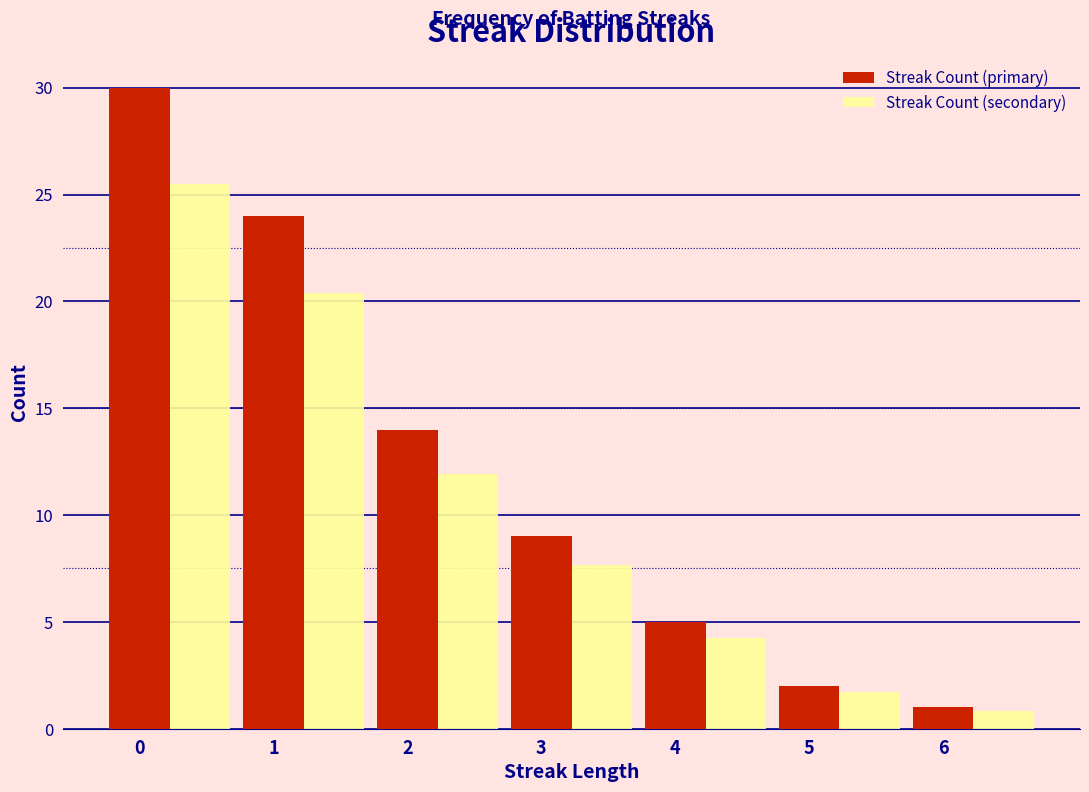

At which category does the chart reach its minimum across all series?

6